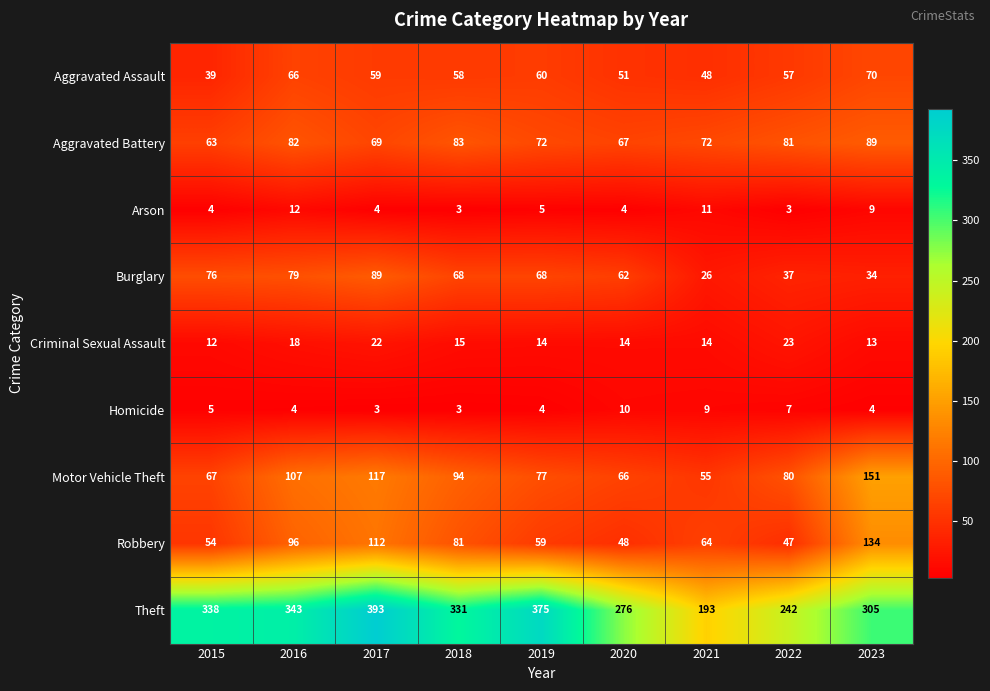

At which label does Criminal Sexual Assault first exceed 14?

2016